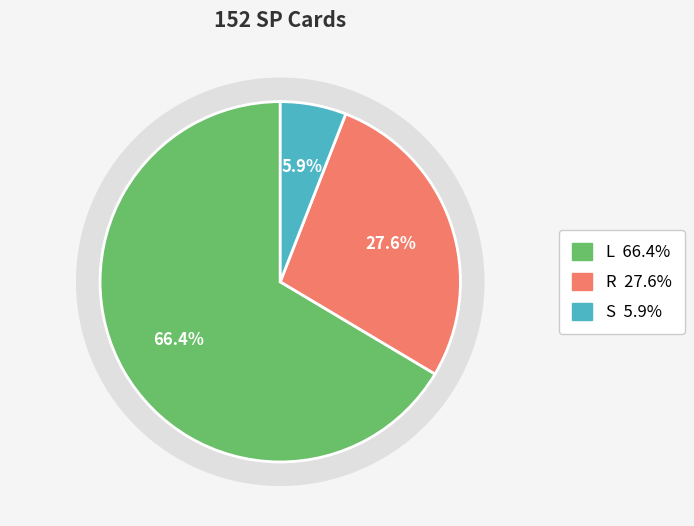

To the nearest percent, what portion does R represent?

28%